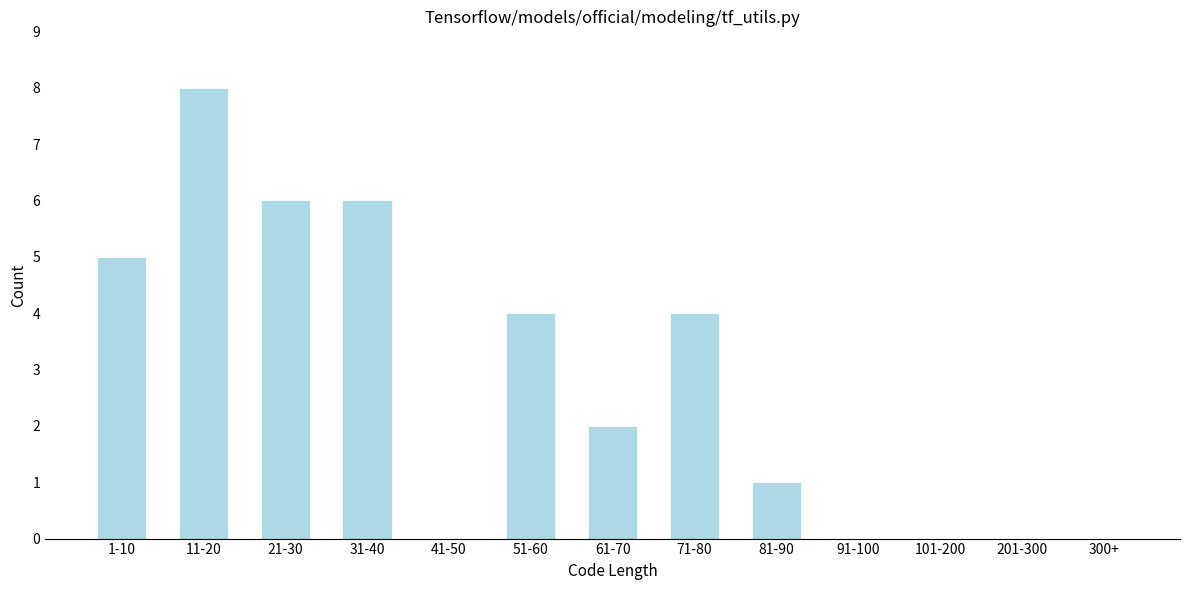

Reading right to left, transcribe all the data shown in this chart.

300+=0	201-300=0	101-200=0	91-100=0	81-90=1	71-80=4	61-70=2	51-60=4	41-50=0	31-40=6	21-30=6	11-20=8	1-10=5